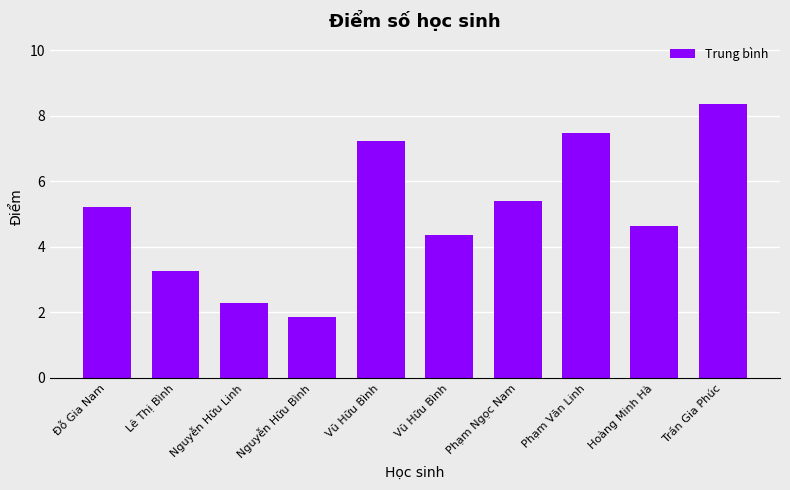

Are the bars horizontal?

No